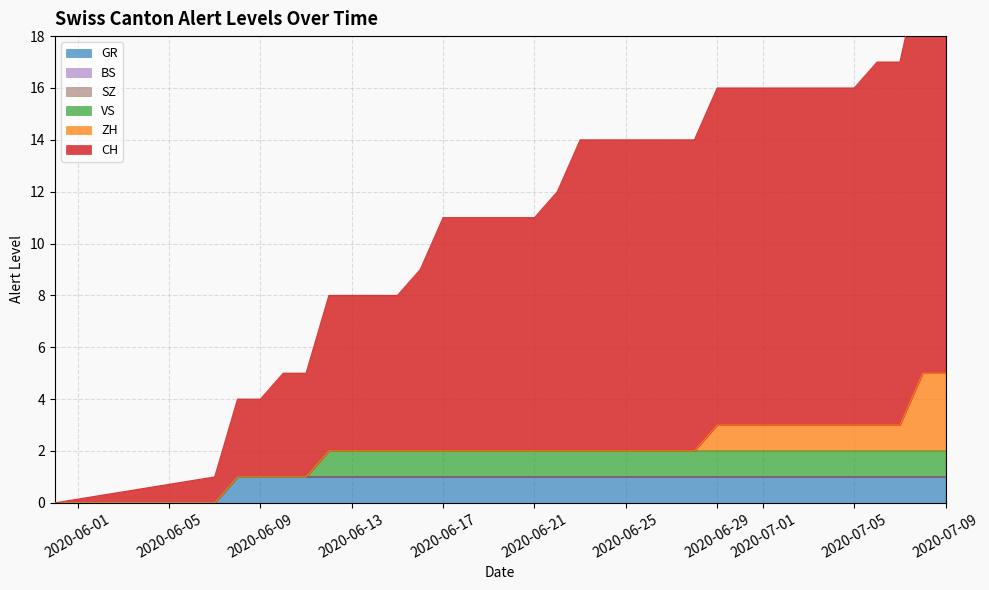

Rank the series by their maximum value, from highest to lowest.

CH, ZH, VS, GR, BS, SZ